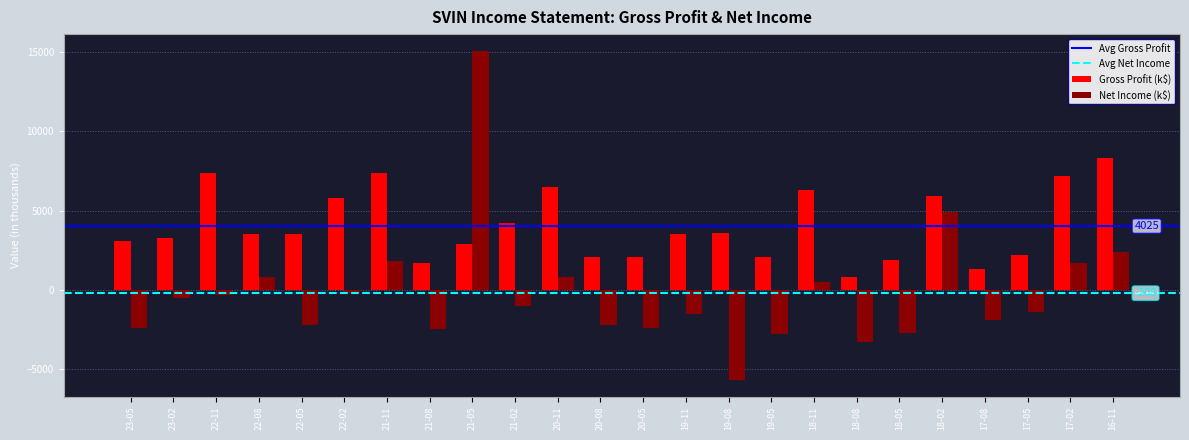

What is the difference between the second highest and minimum values in the Net Income (k$) series?

10600